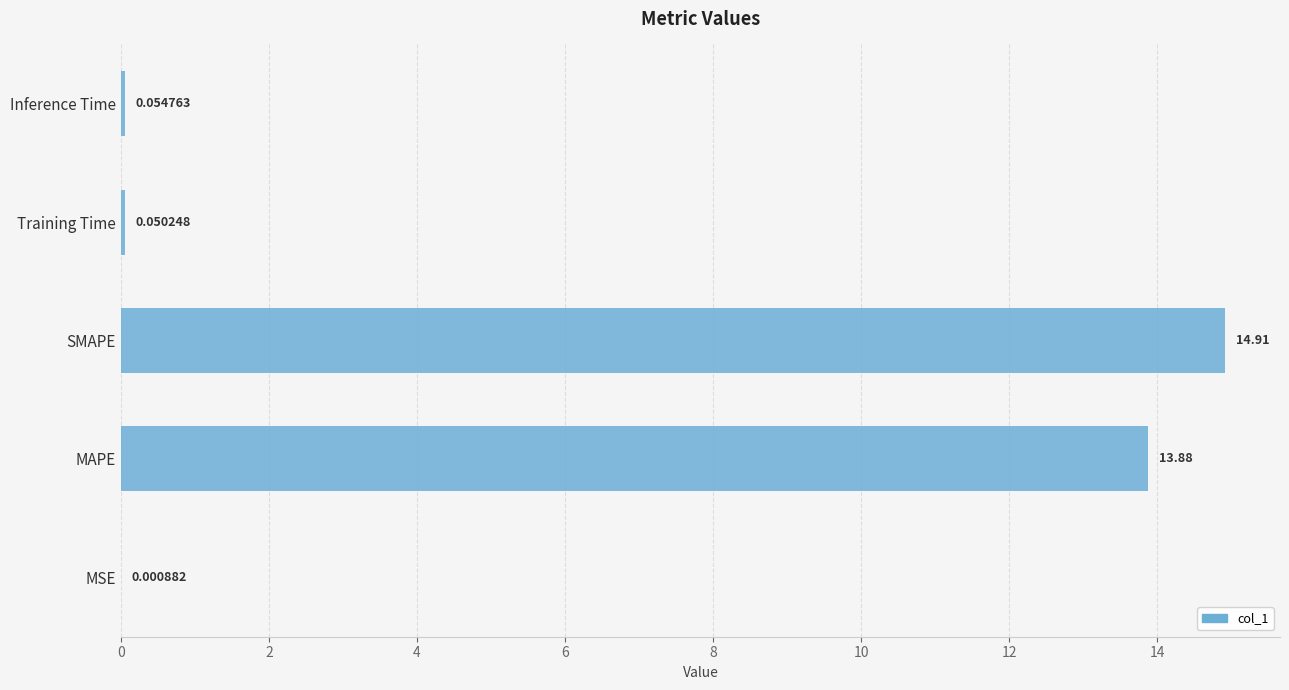

Are the bars grouped side by side (vs. stacked)?

No